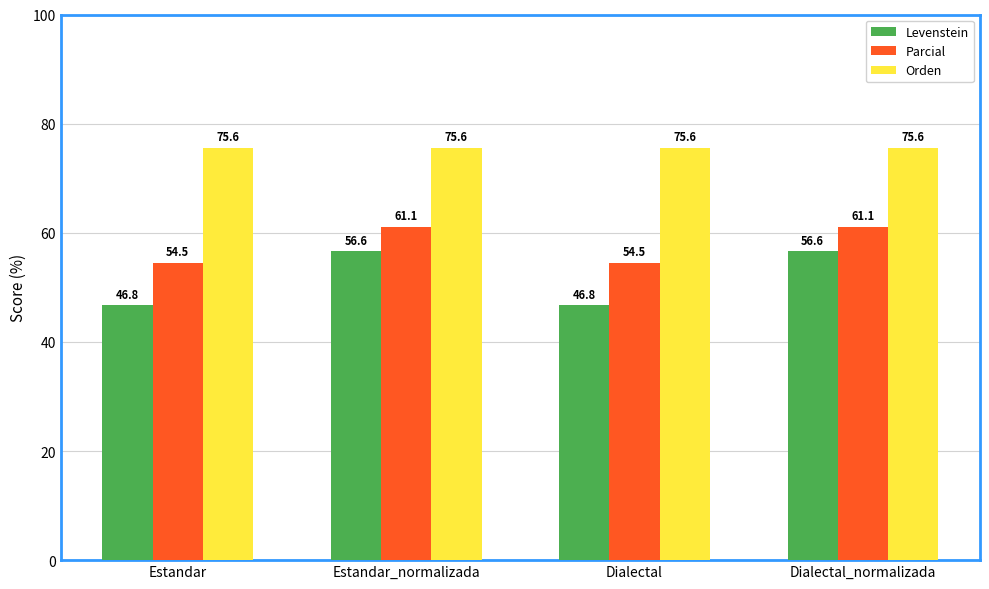

How many bars are there in each group?

3